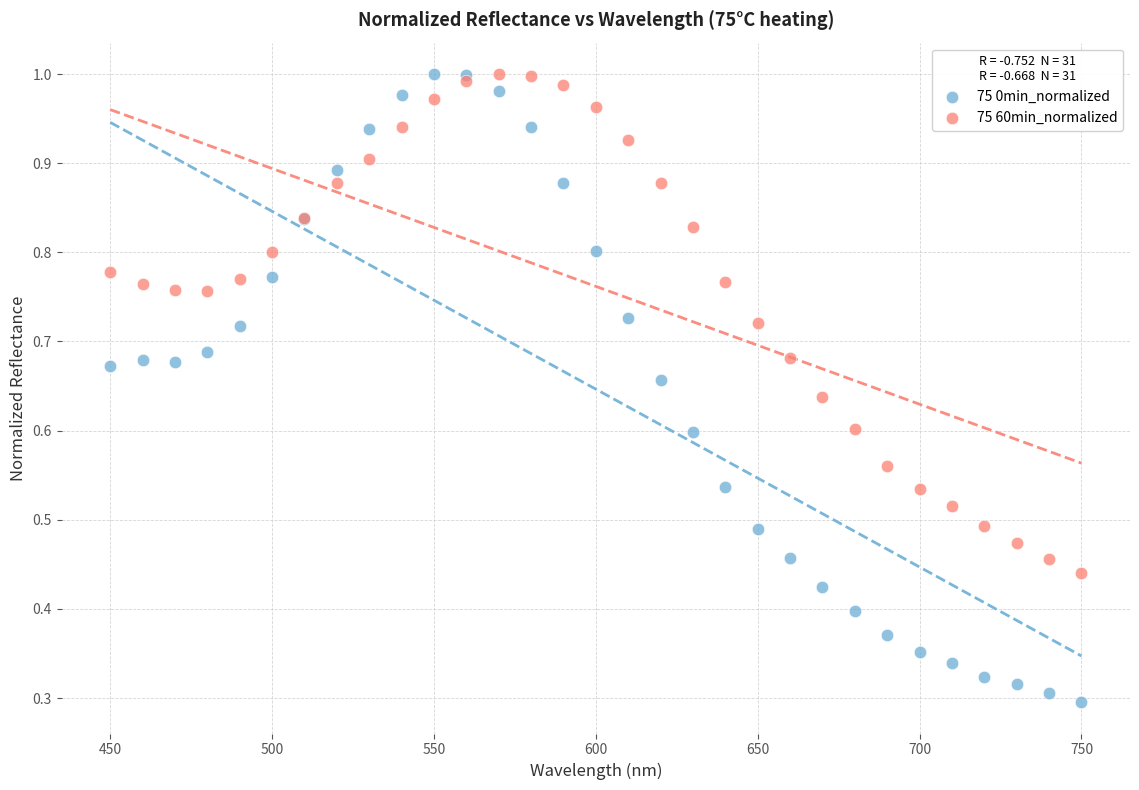

Which series reaches the minimum Y coordinate?

75 0min_normalized